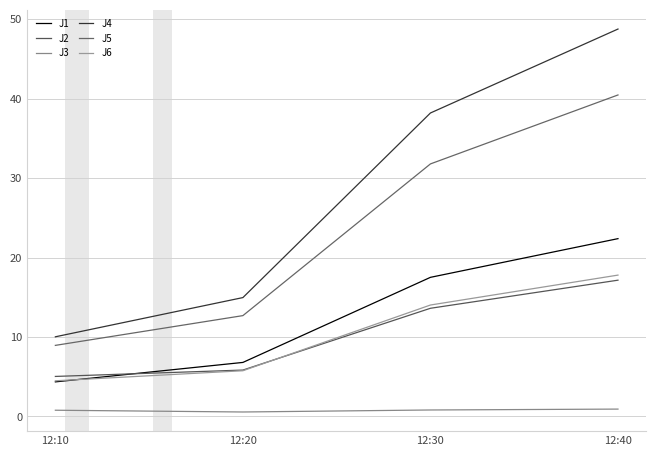

How many interior local valleys does the J3 series have?

1